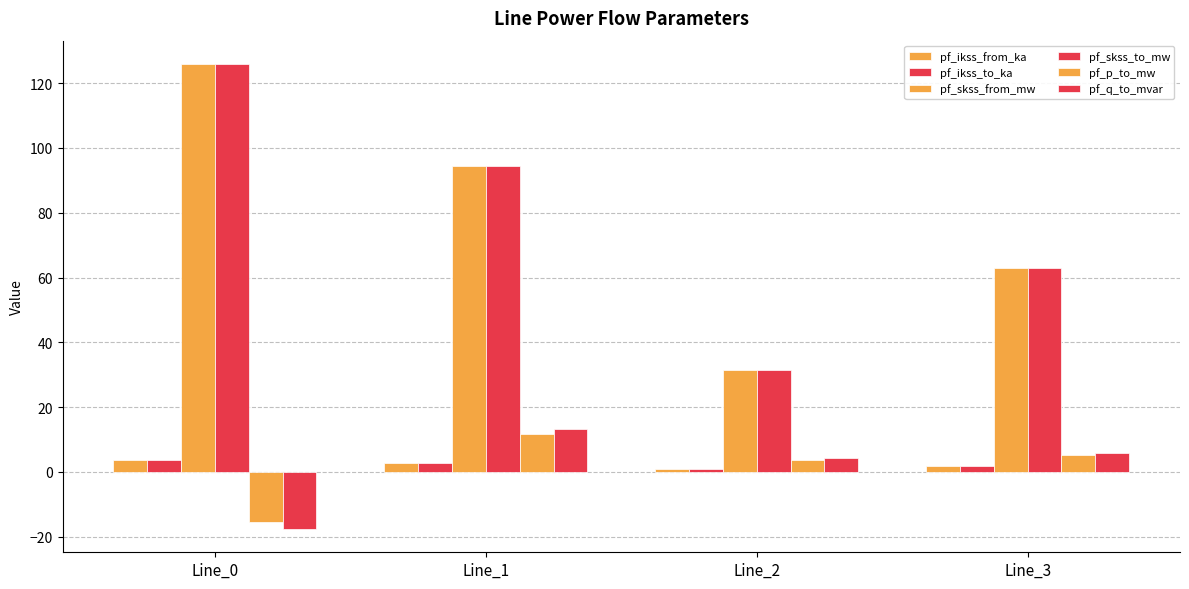

List the series in order of their peak value, lowest first.

pf_ikss_from_ka, pf_ikss_to_ka, pf_p_to_mw, pf_q_to_mvar, pf_skss_from_mw, pf_skss_to_mw